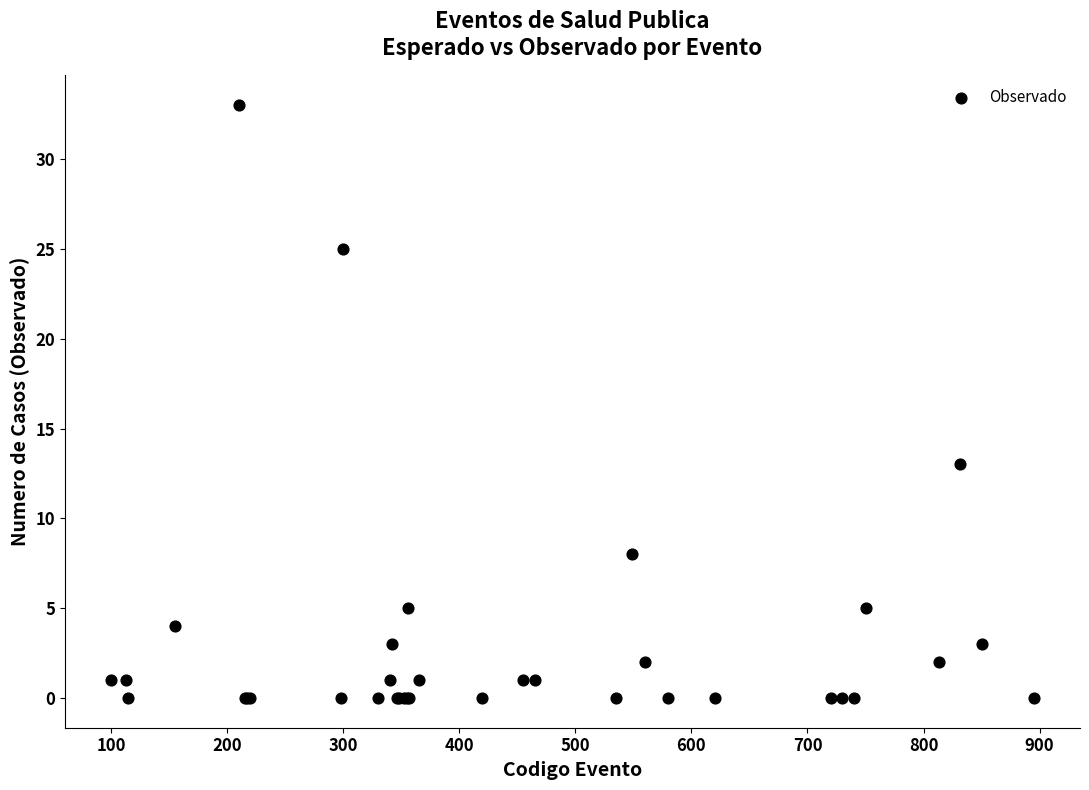

What Y value in the scatter plot is closest to 16?

13